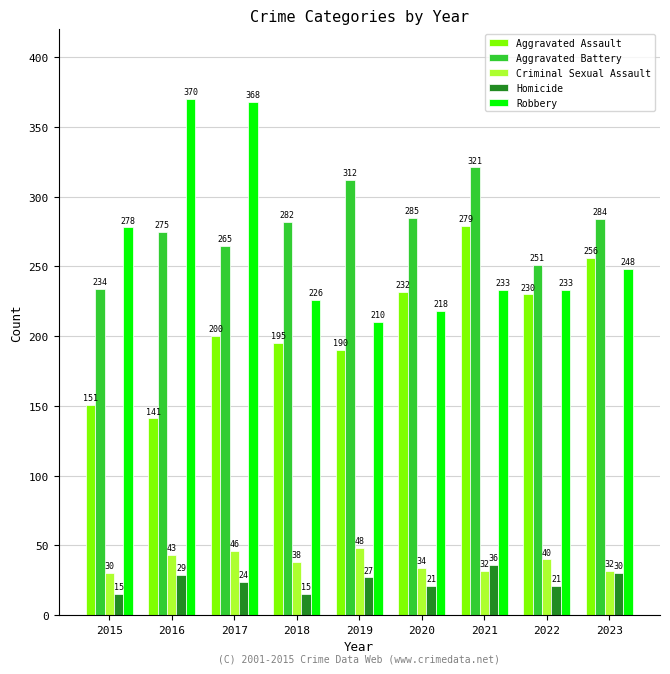

How many bars are there in total?

45